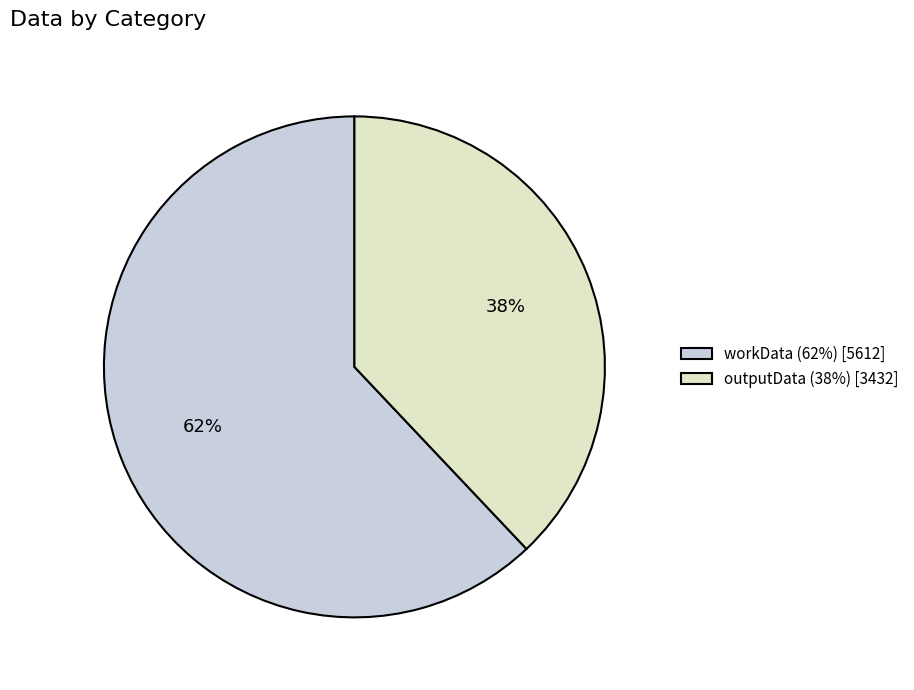

Is it true that workData is 55% of the pie?

False